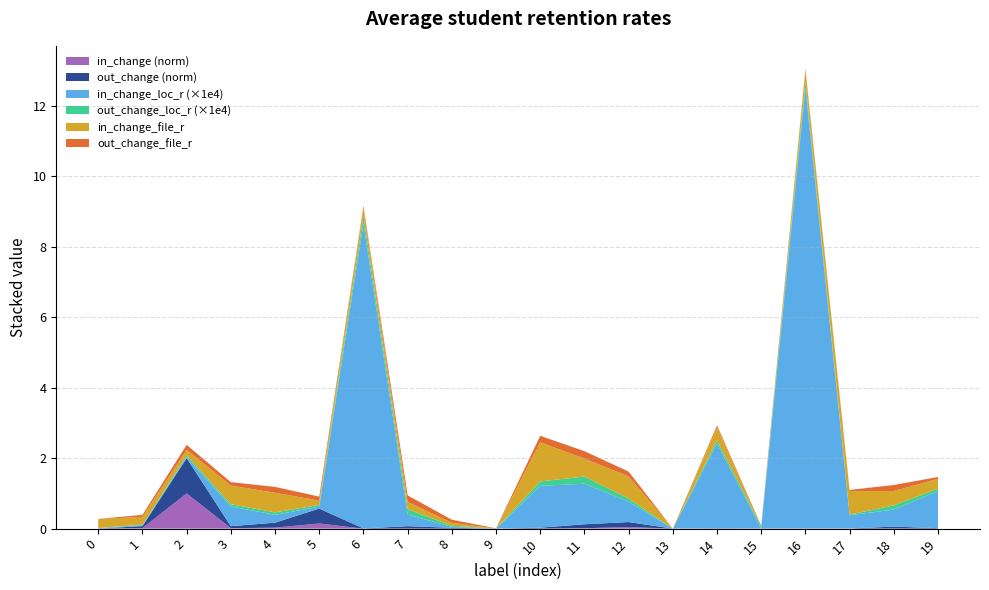

What is the maximum value for in_change (norm)?

1.0